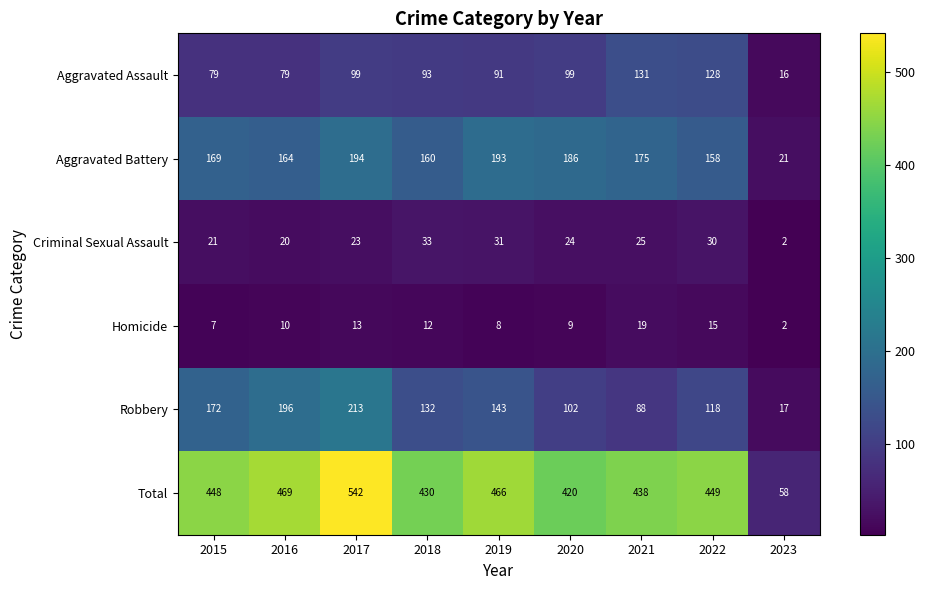

What is the sum of the Aggravated Assault values at 2017 and 2016?

178